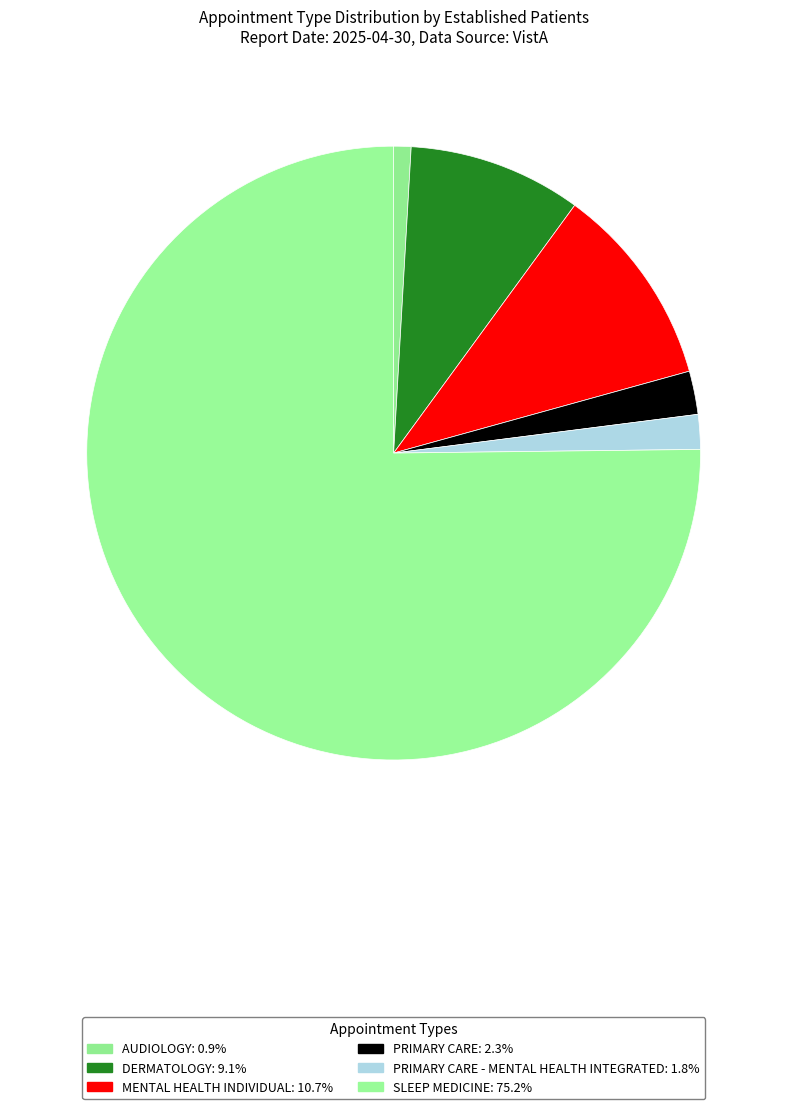

How many slices are in this pie chart?

6